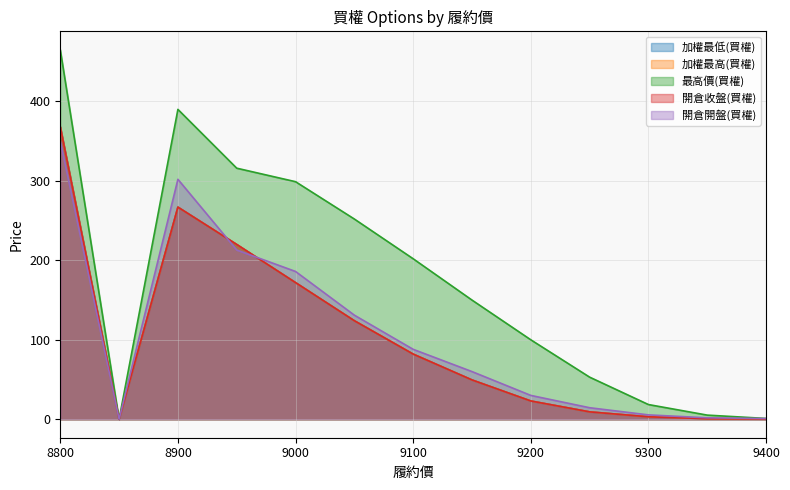

What is the difference between the second highest and minimum values in the 最高價(買權) series?

390.0